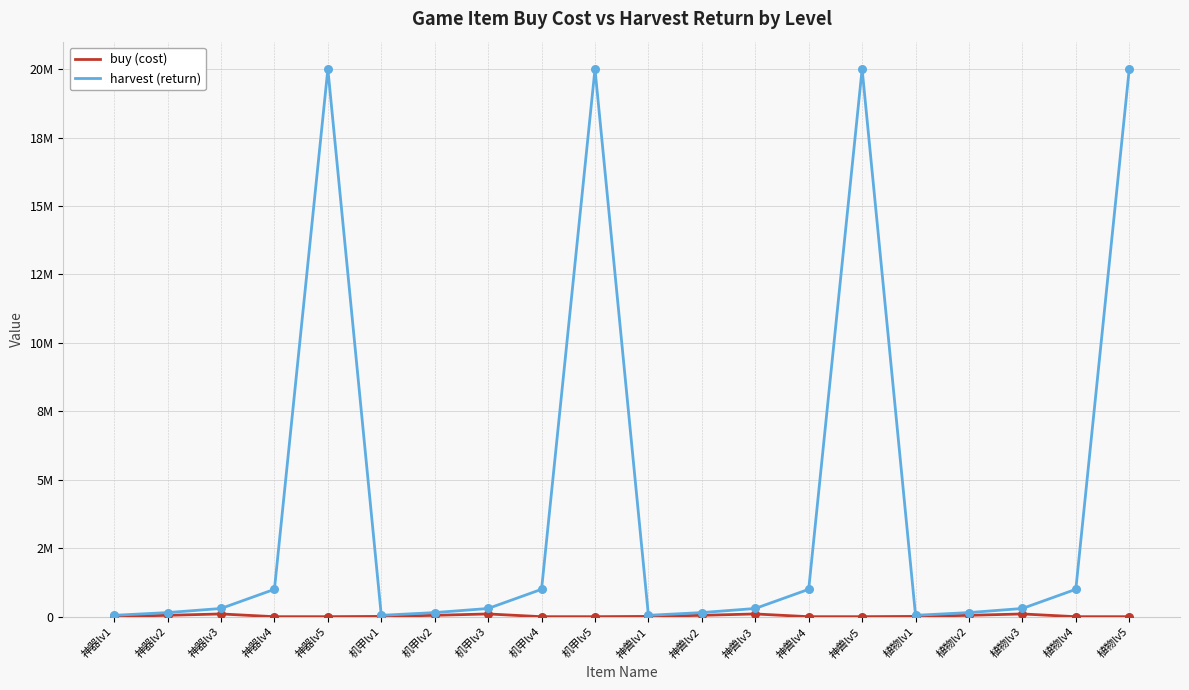

At which category is the sum across all series the highest?

神器lv5